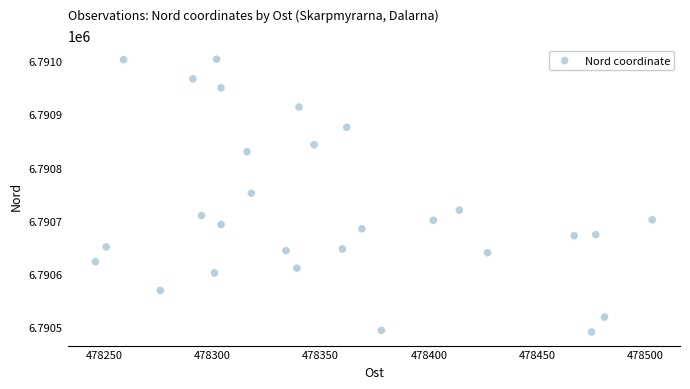

What is the range of X values (max minus min)?

257